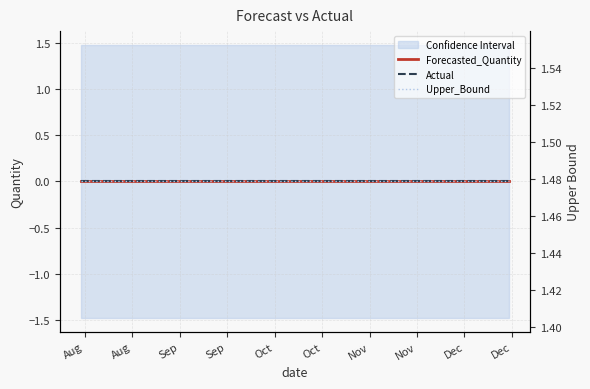

Does the chart have visible grid lines?

Yes